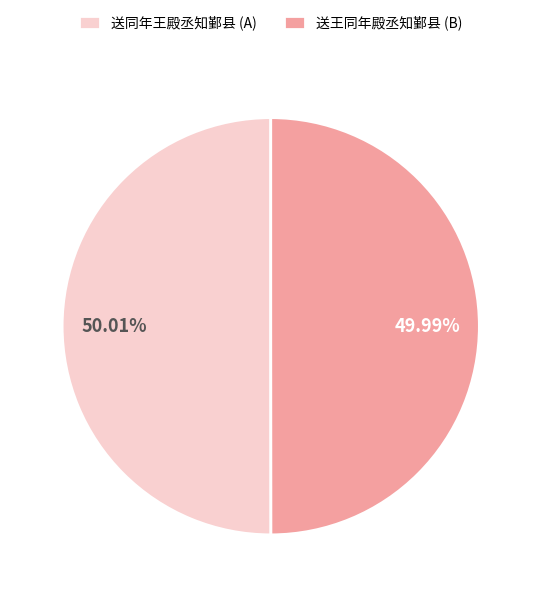

Is the sum of 送王同年殿丞知鄞县 (B) and 送同年王殿丞知鄞县 (A) greater than half?

Yes